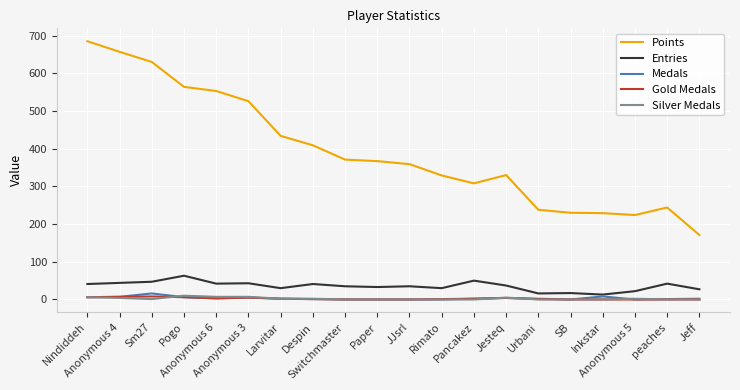

Is the value of Entries at Anonymous 4 greater than the value of Points at Pogo?

No